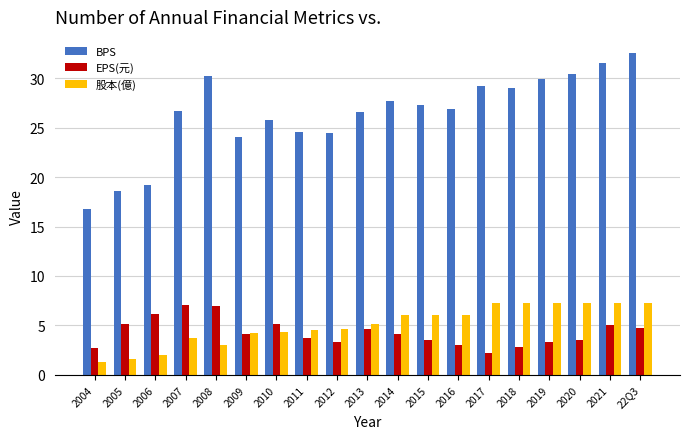

How many data points in BPS are less than 26?

7